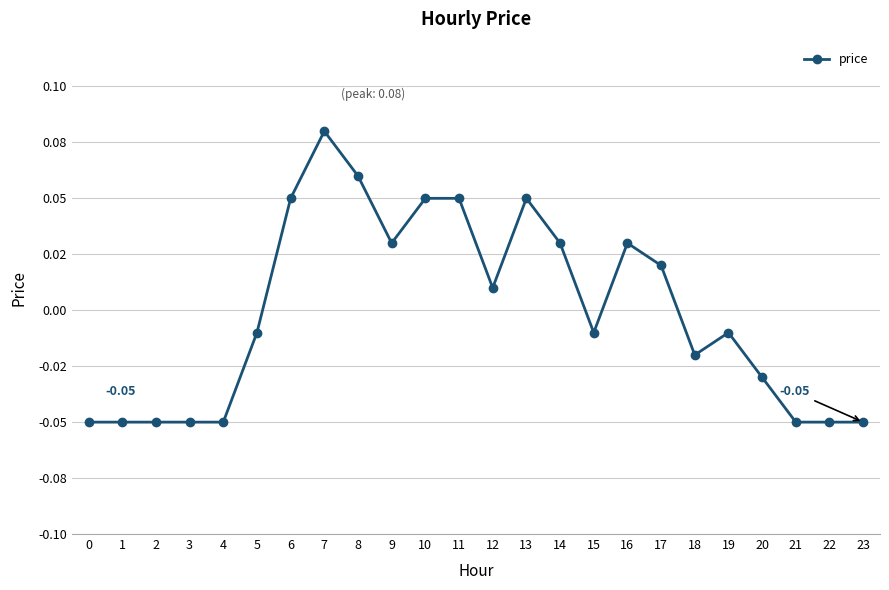

Is this an area chart (filled region under the line)?

No